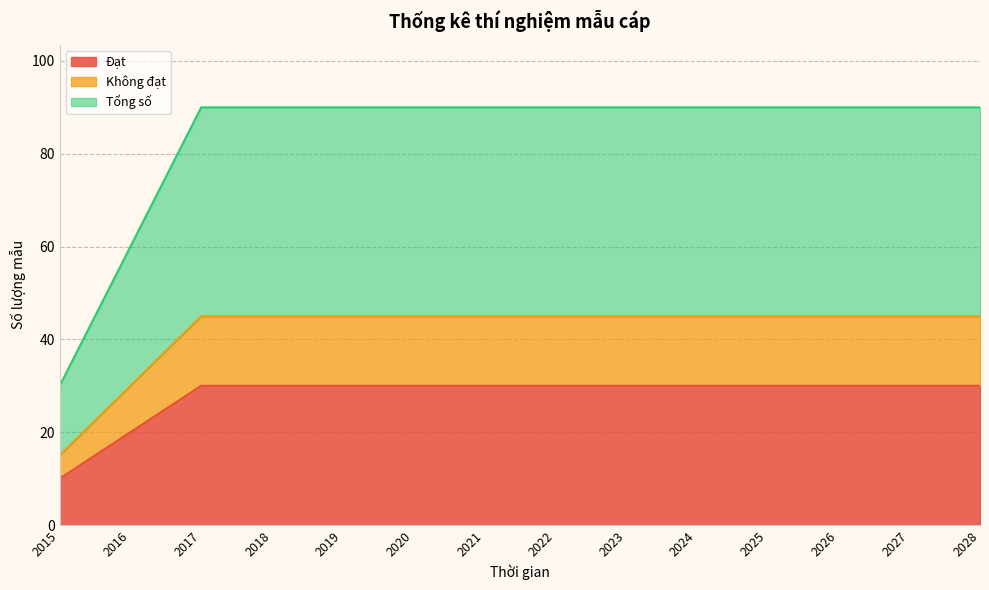

True or false: Tổng số has more than 0 interior local peaks.

False